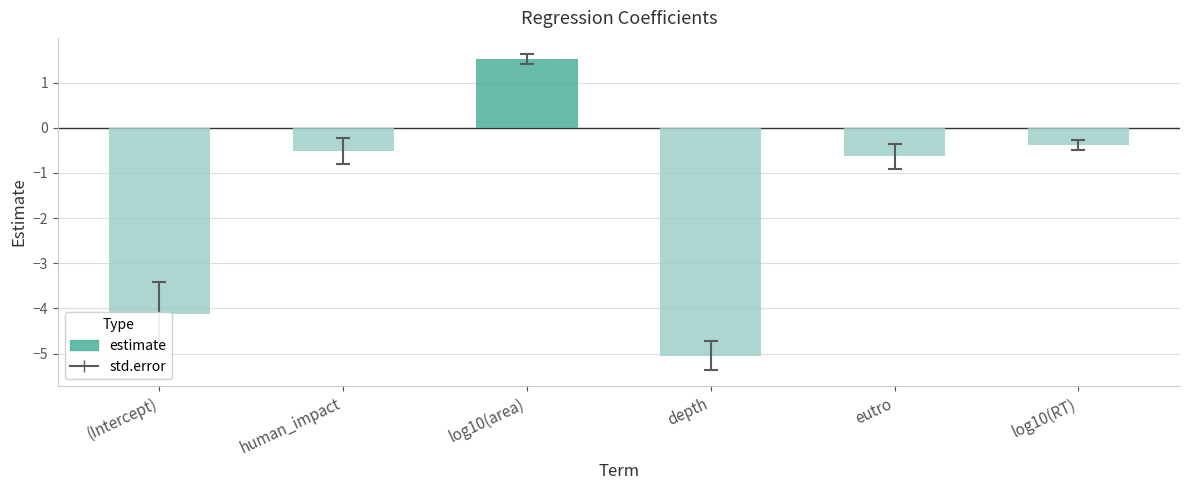

What is the value of the 5th bar from the left?

-0.6